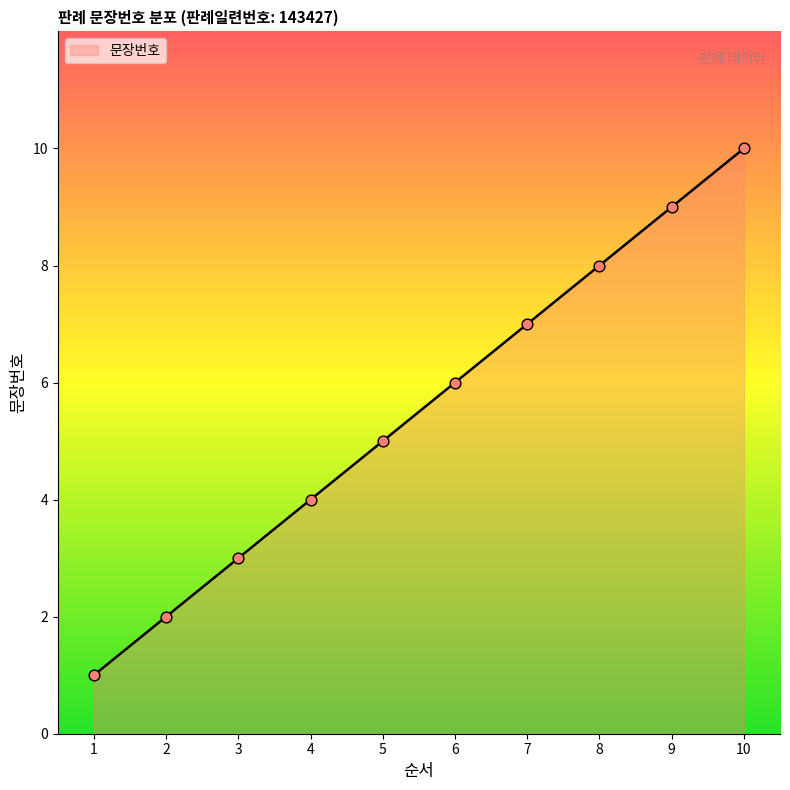

Which has a higher value, 8 or 3?

8